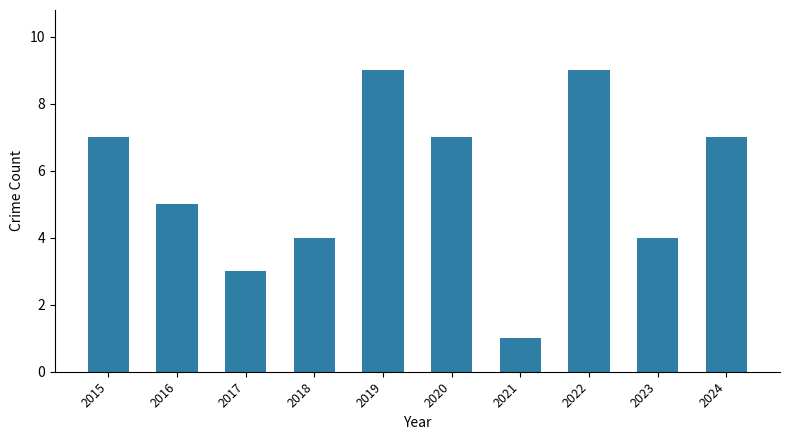

Count the values in the range 4 to 7.

6